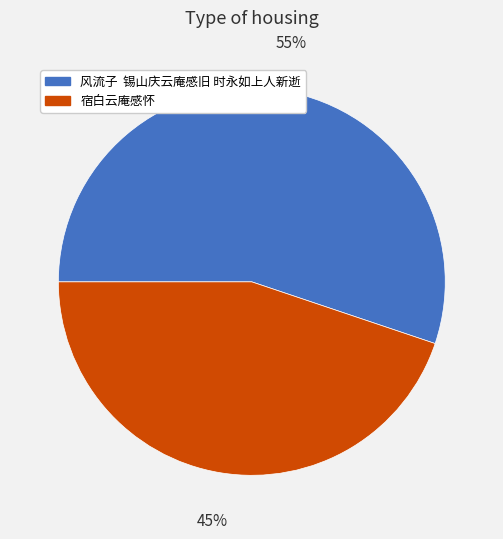

To the nearest percent, what is the average slice percentage?

50%